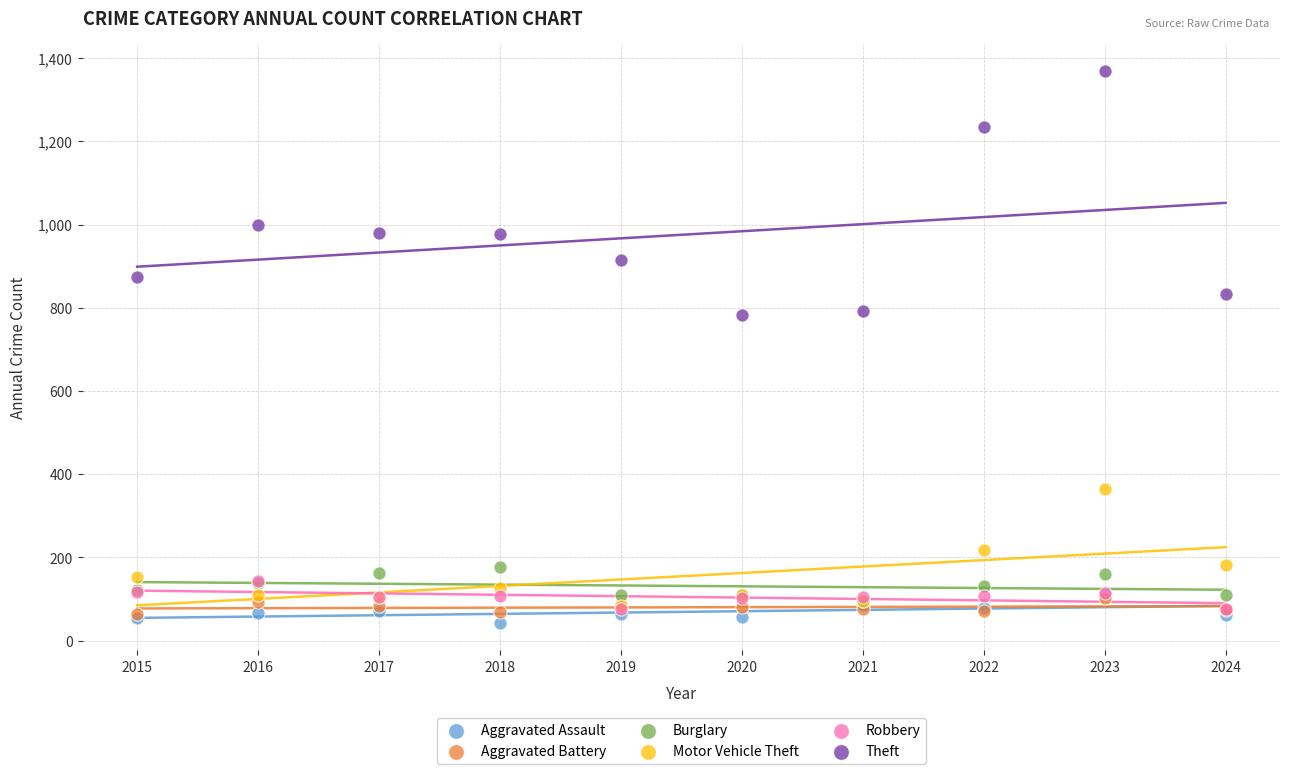

In the Theft series, what Y value is closest to 1075?

999